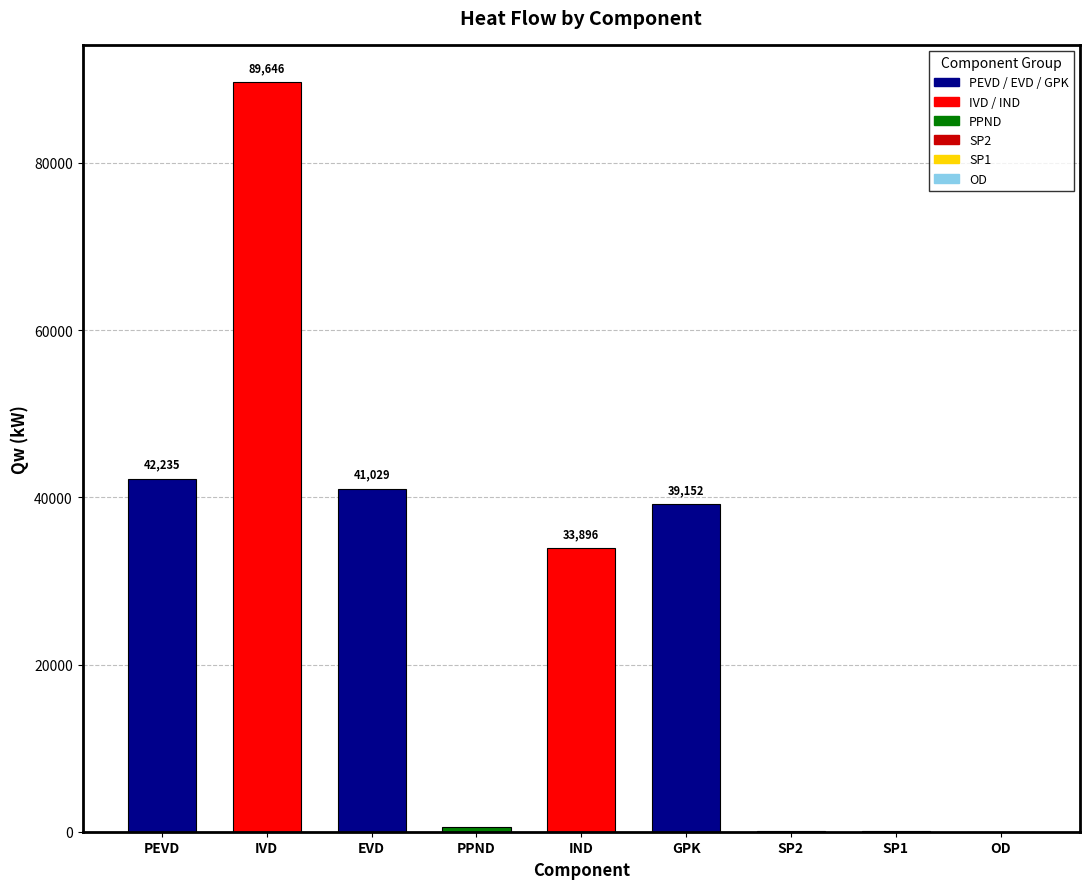

What is the greatest value displayed?

89645.6